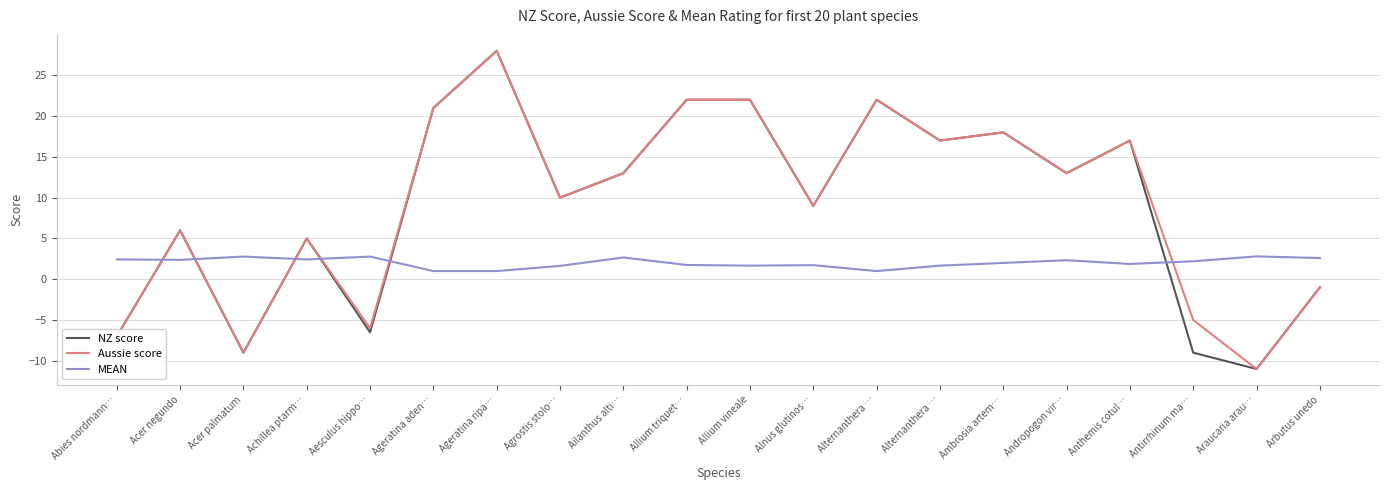

What is the sum of the NZ score values at Agrostis stolo… and Alternanthera …?

27.0